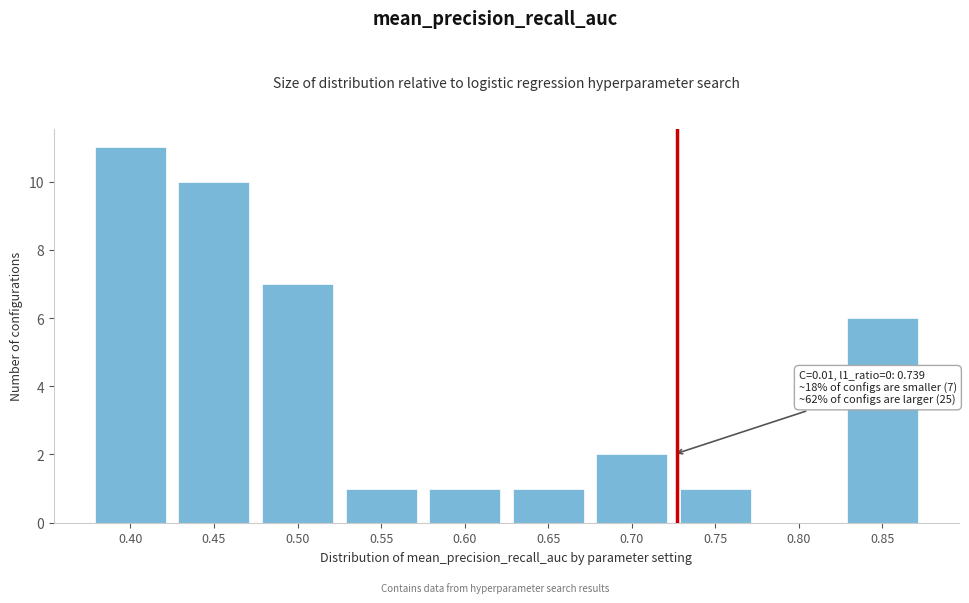

Reading left to right, what are all the values shown in this chart?

0.40=11	0.45=10	0.50=7	0.55=1	0.60=1	0.65=1	0.70=2	0.75=1	0.80=0	0.85=6